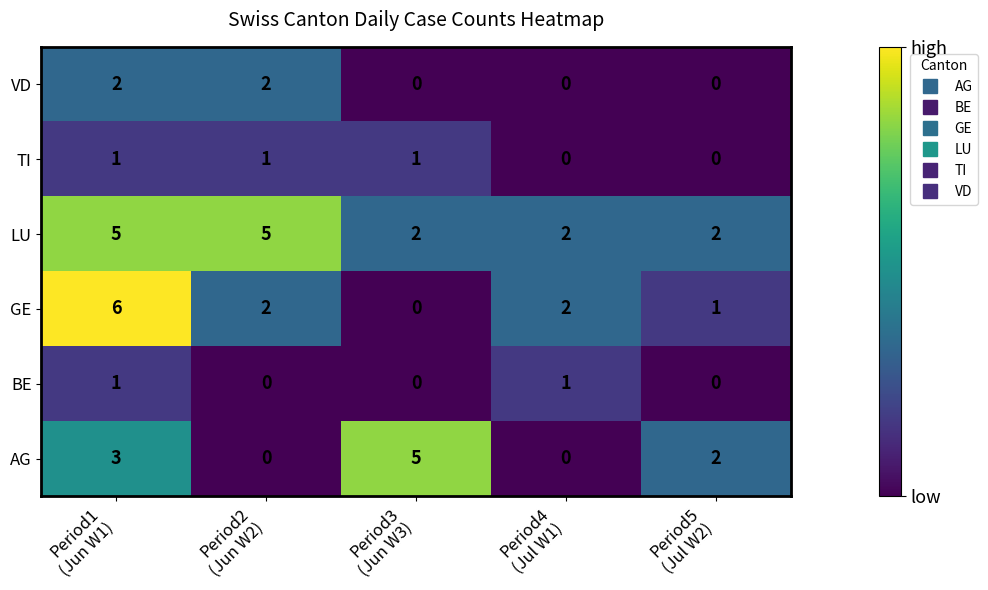

Which series has the largest range (max minus min)?

GE